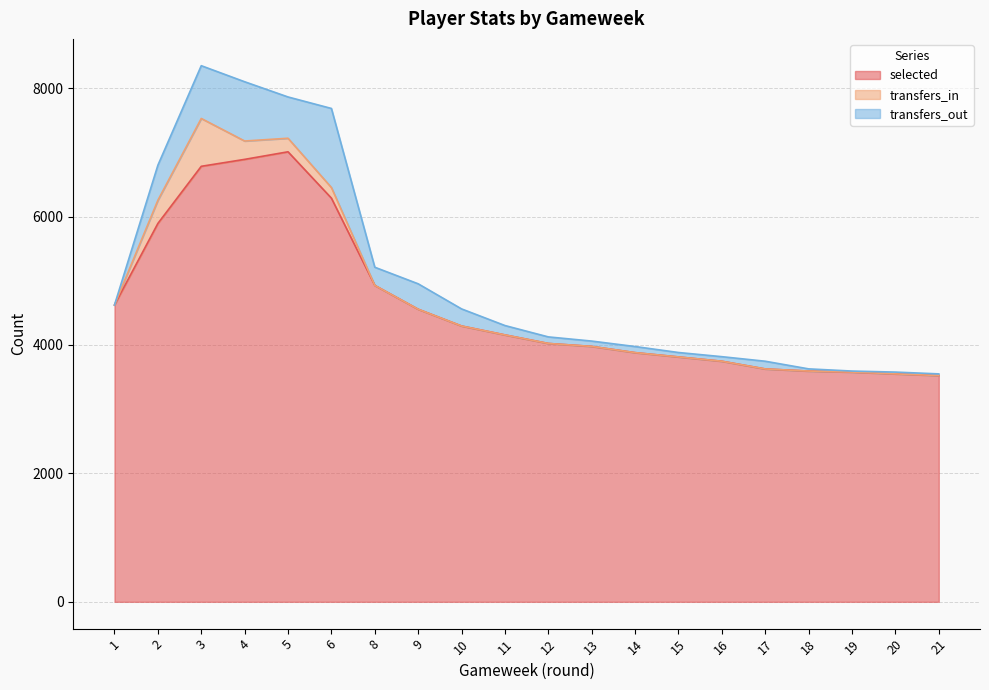

How many lines are shown in the chart?

3